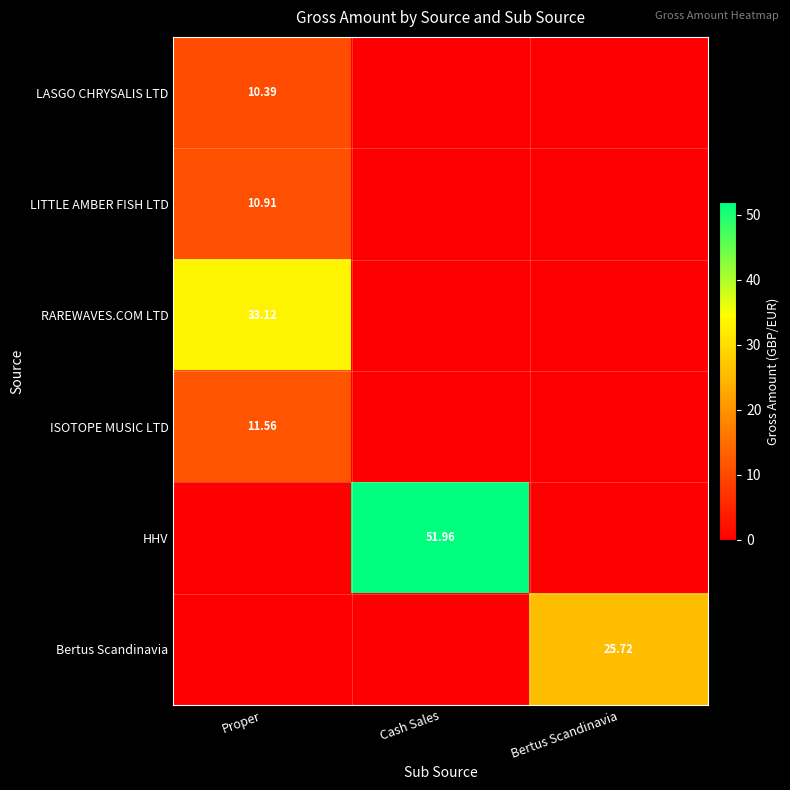

What is the difference between the maximum and minimum values in the LASGO CHRYSALIS LTD series?

10.4